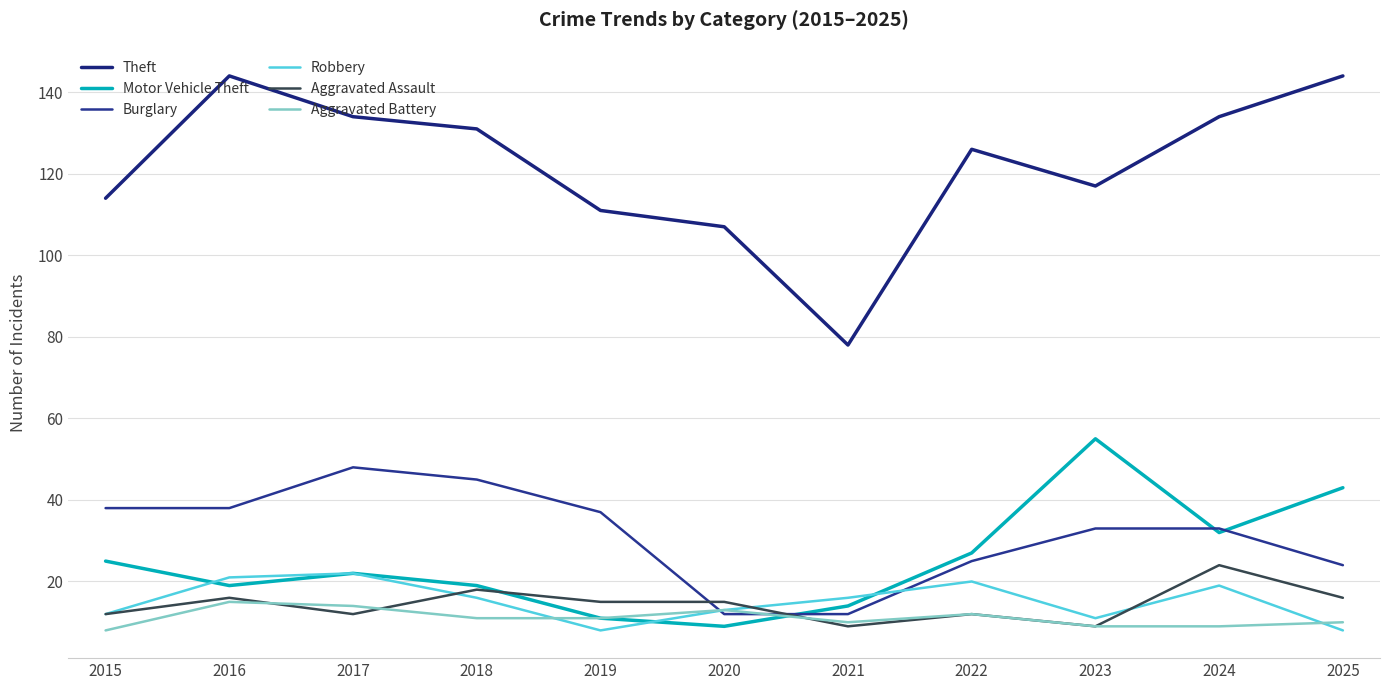

The Aggravated Battery series shows 10 at 2021. True or false?

True